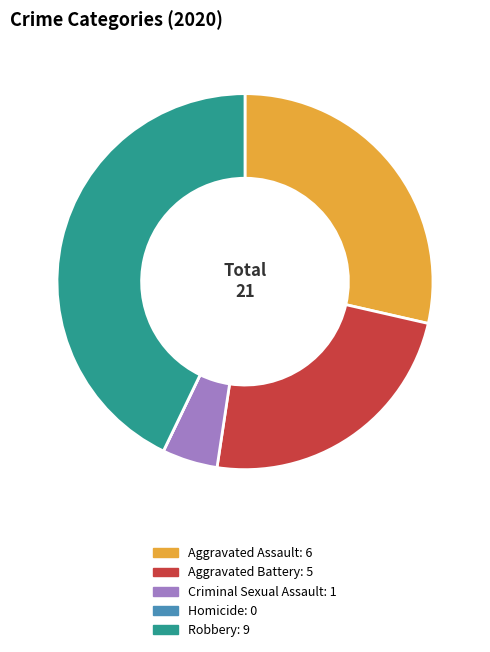

The Robbery slice represents 43% of the pie. True or false?

True